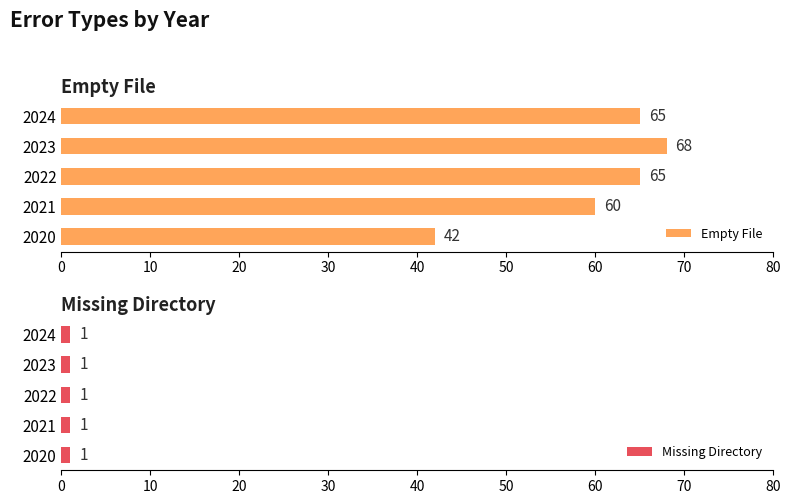

At how many categories does at least one series exceed 11?

5